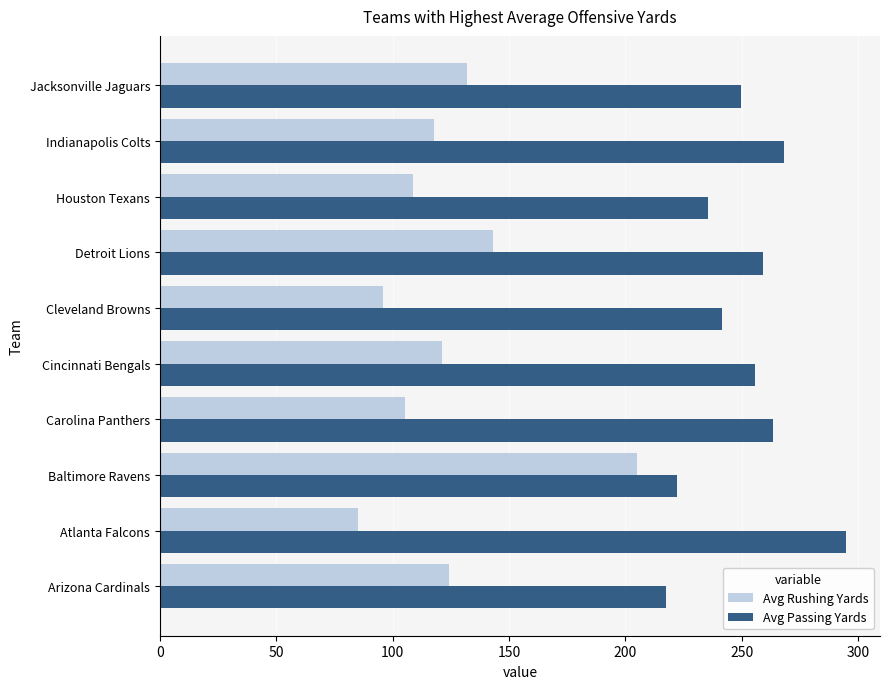

The value of Avg Rushing Yards at Atlanta Falcons is 136.7. True or false?

False